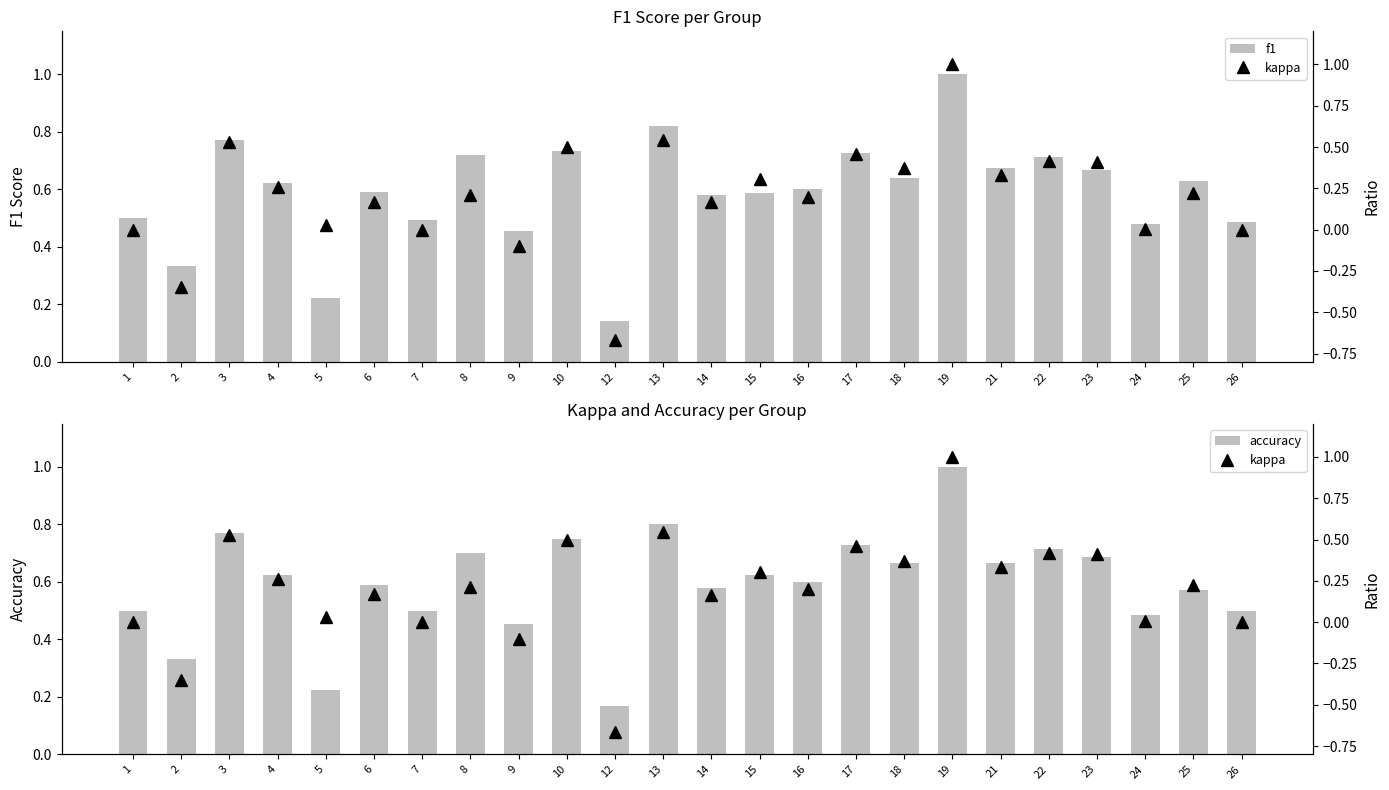

What is the spread (max minus min) of values at 6?

0.4